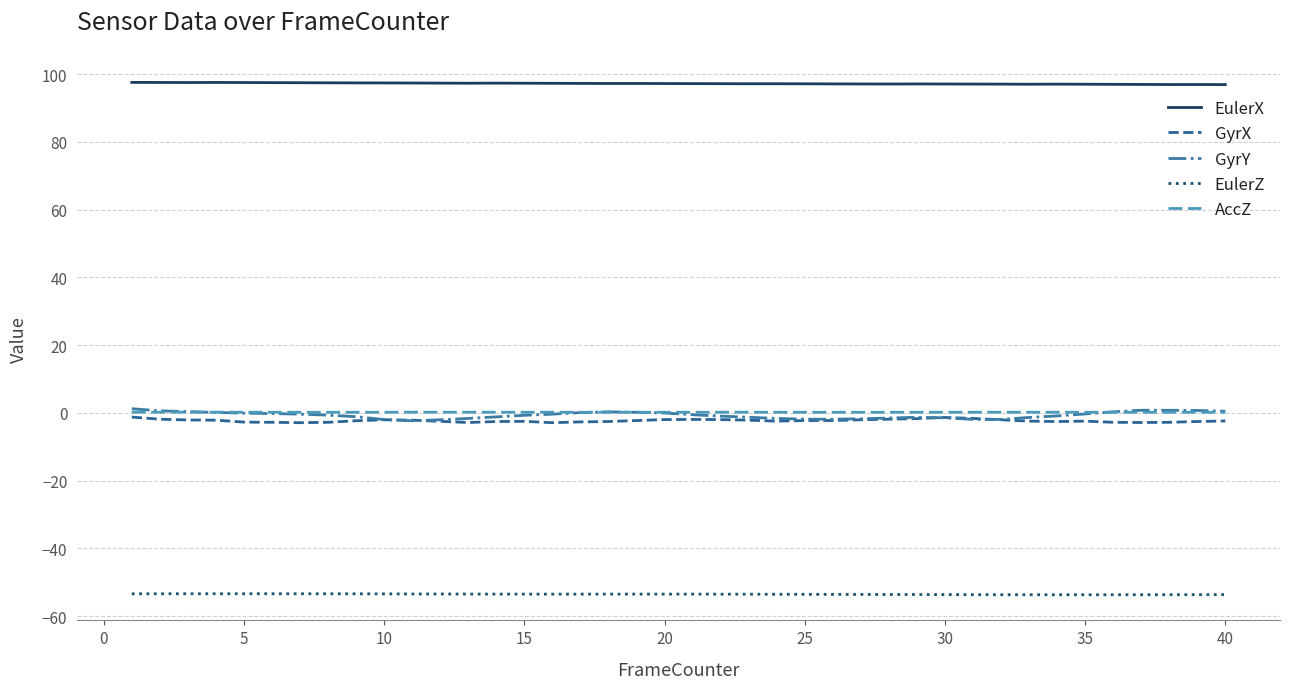

What is the smallest value displayed?

-53.7